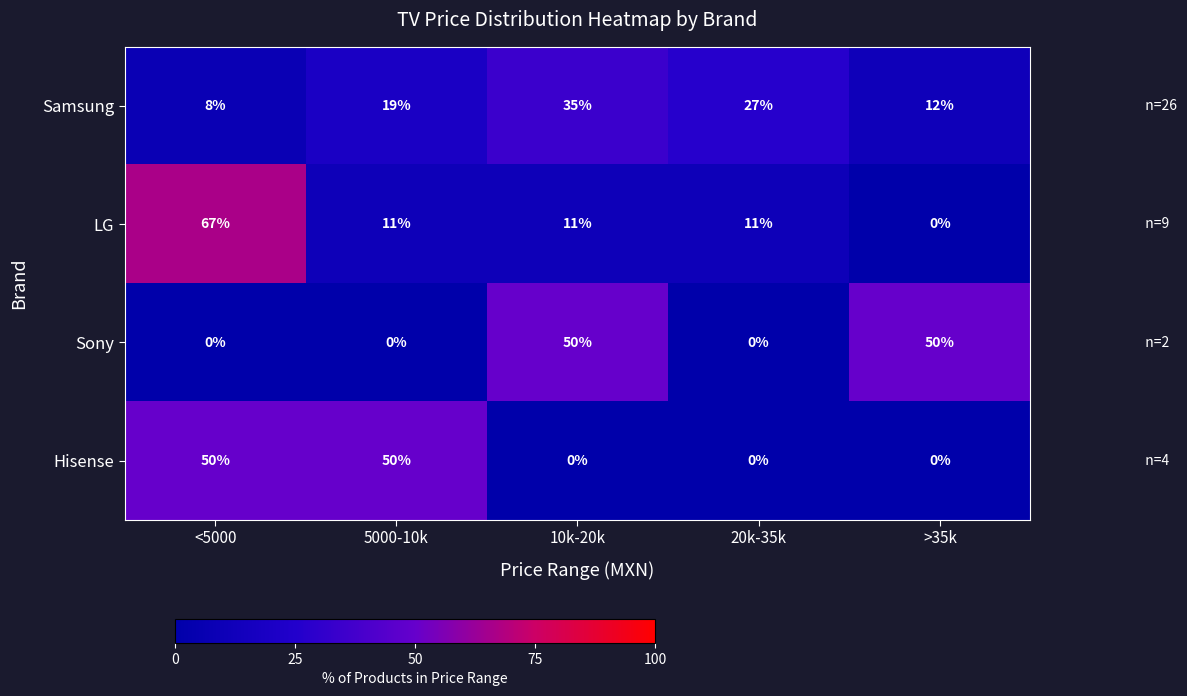

Which series has the largest range (max minus min)?

LG